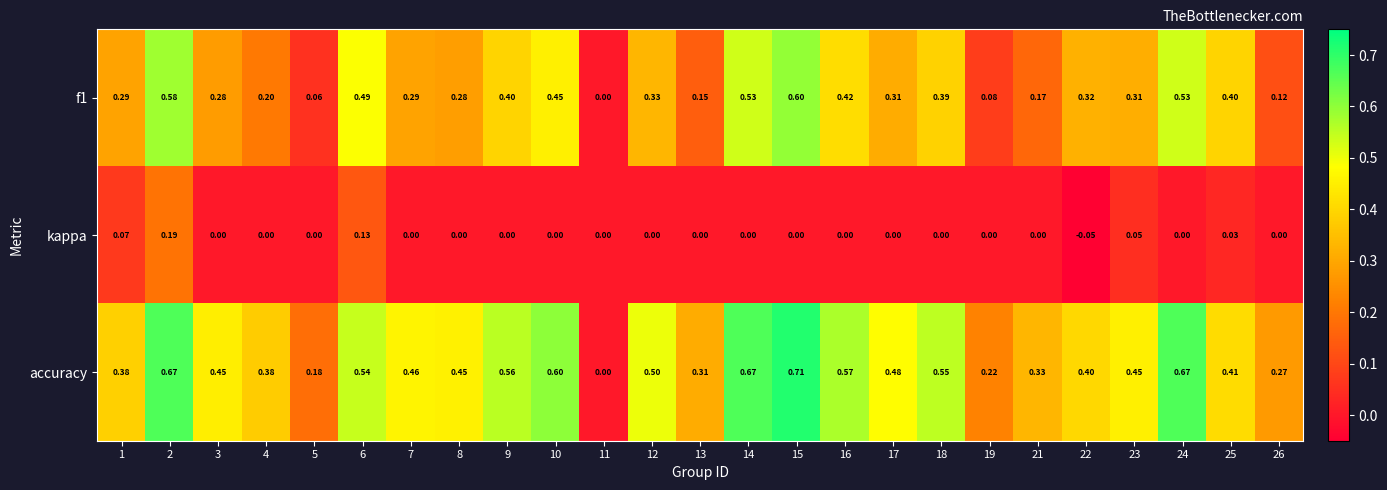

Which series has the widest spread of values?

accuracy